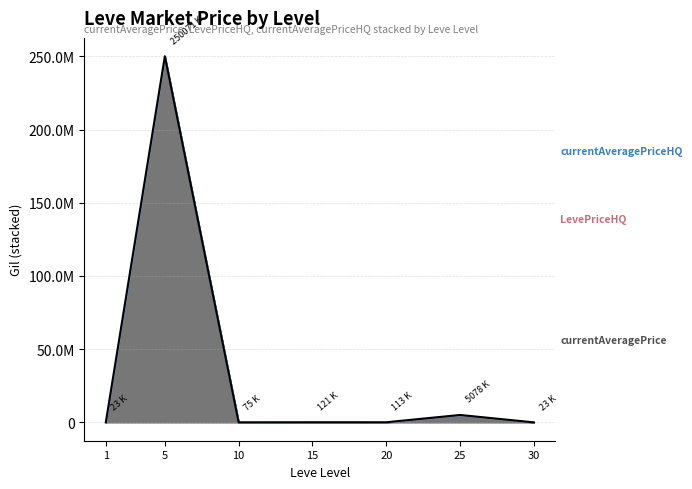

Count the number of categories in the chart.

7